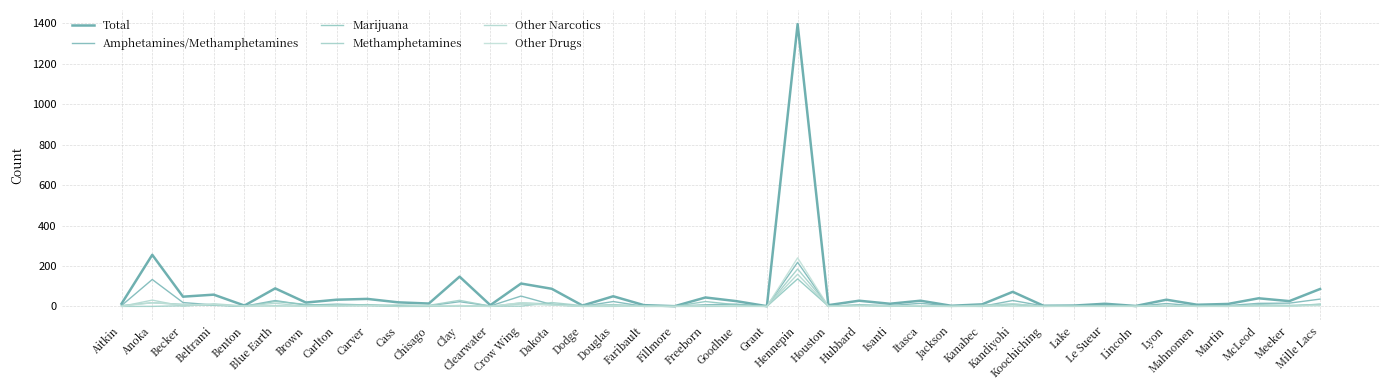

What is the label of the 17th point from the left?

Douglas